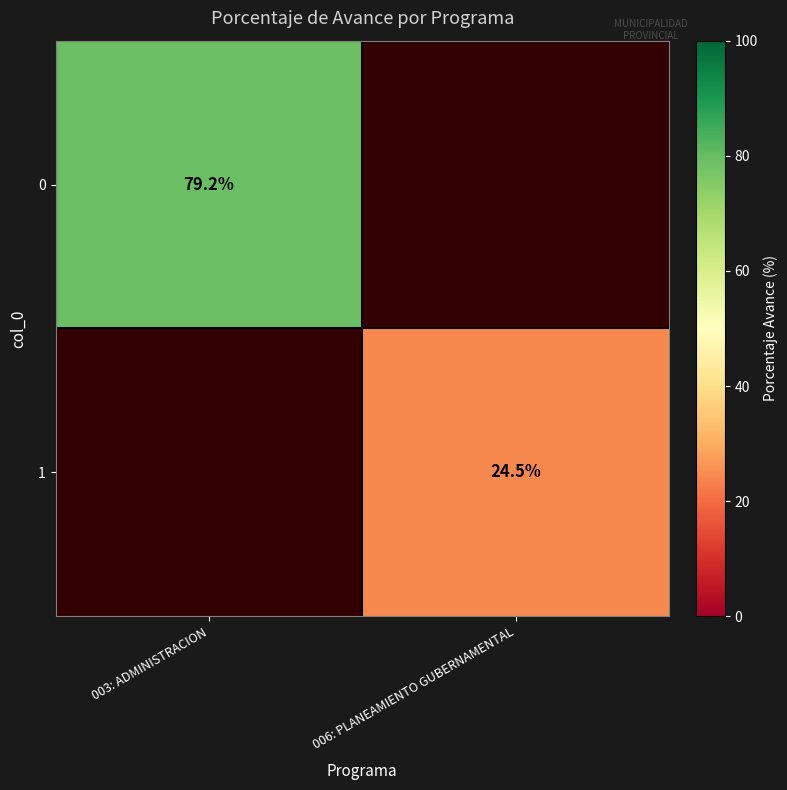

How many distinct data groups are displayed?

2